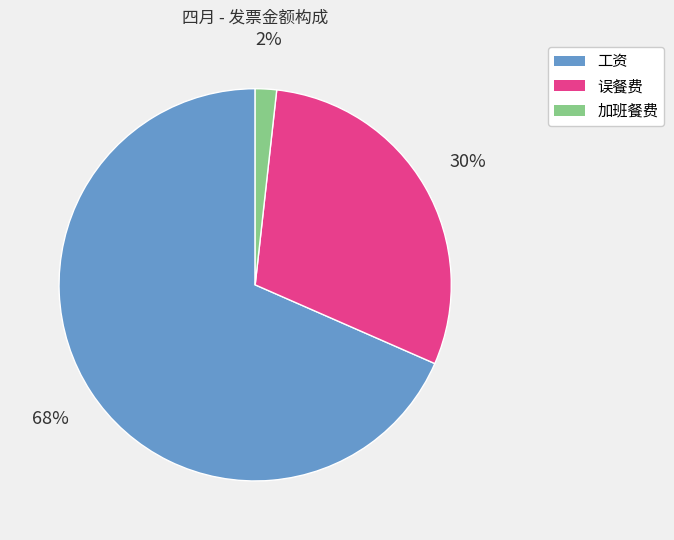

To the nearest percent, what is the average slice percentage?

33%